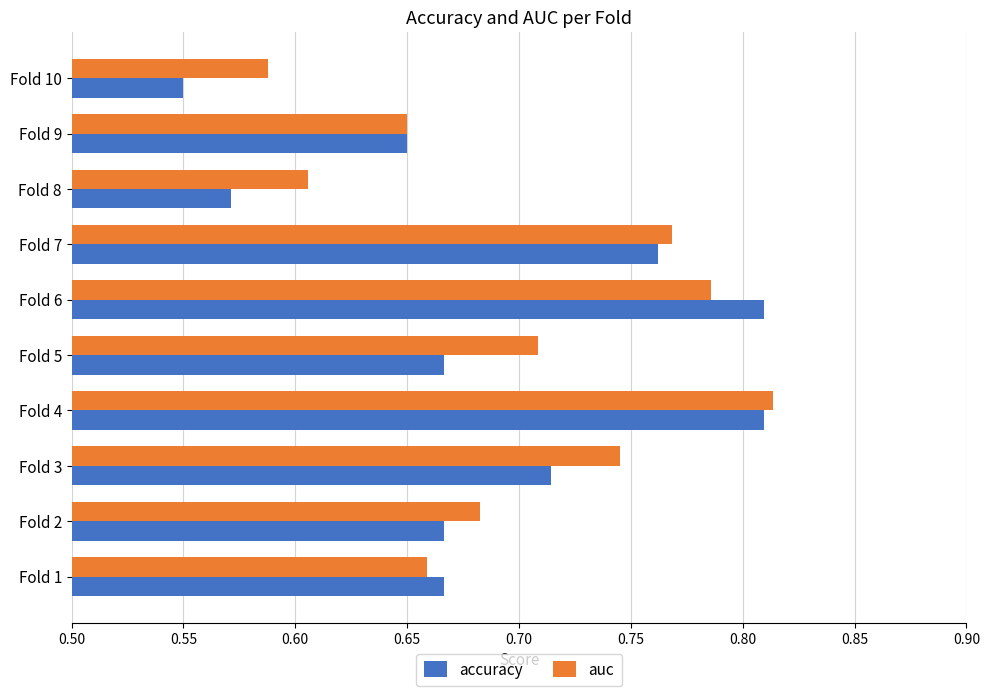

At how many categories does at least one series exceed 0?

10